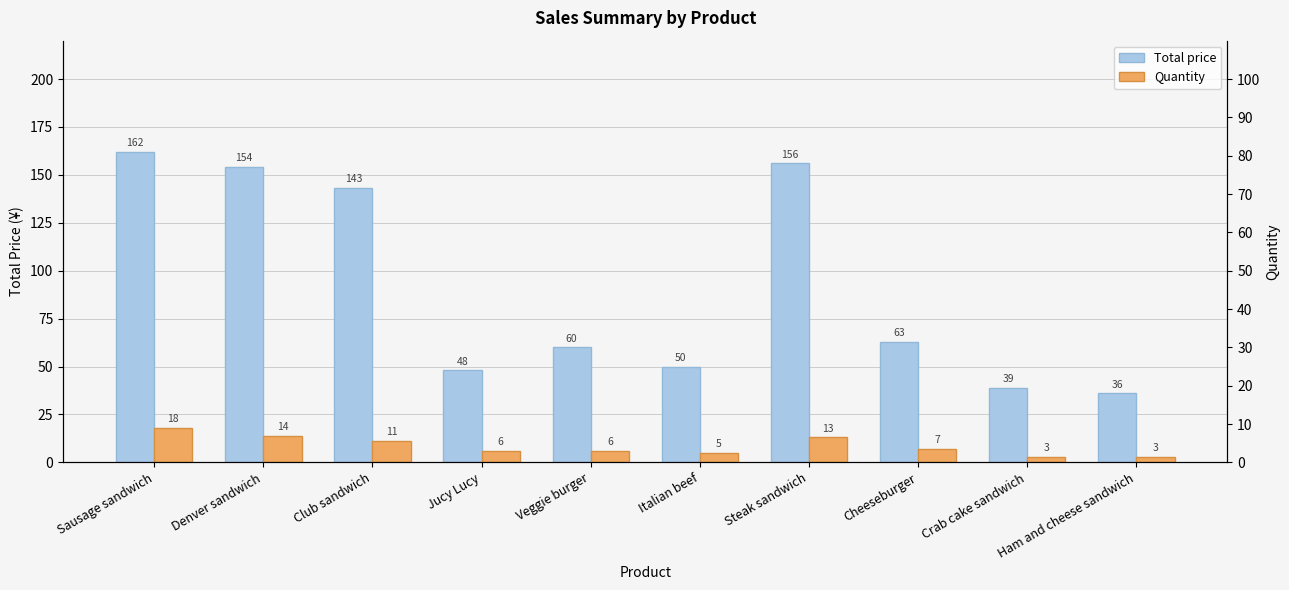

What is the label of the 8th bar from the right?

Club sandwich